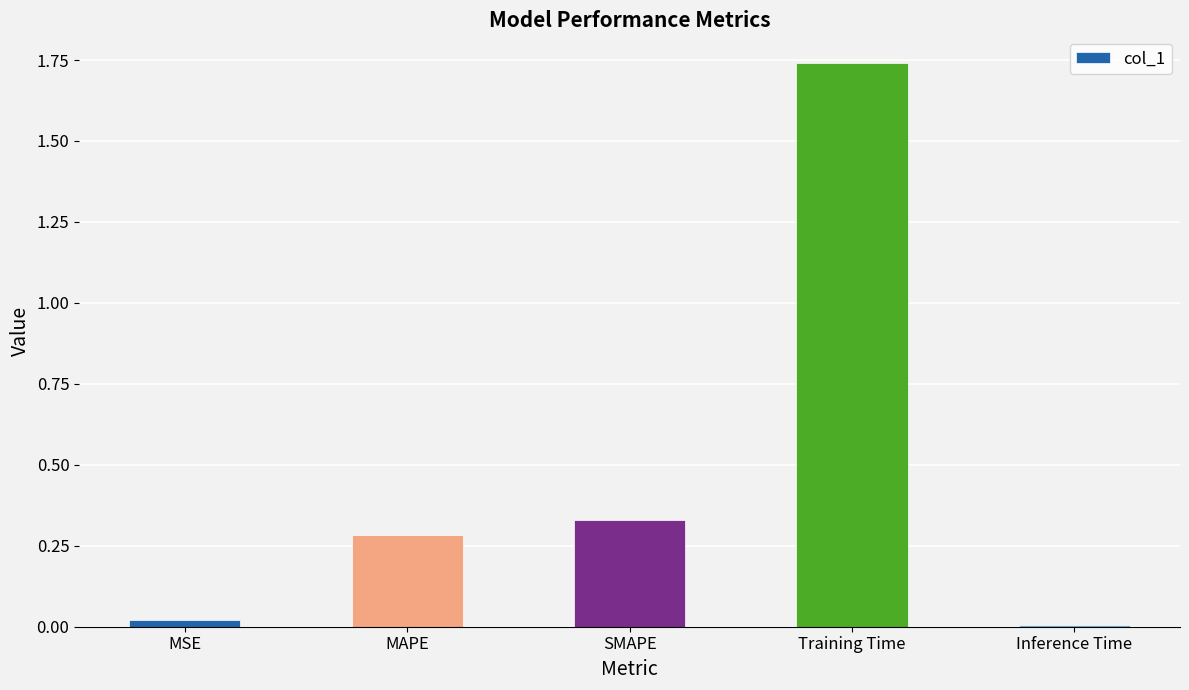

The chart shows a value of 0.0 at Inference Time. True or false?

True